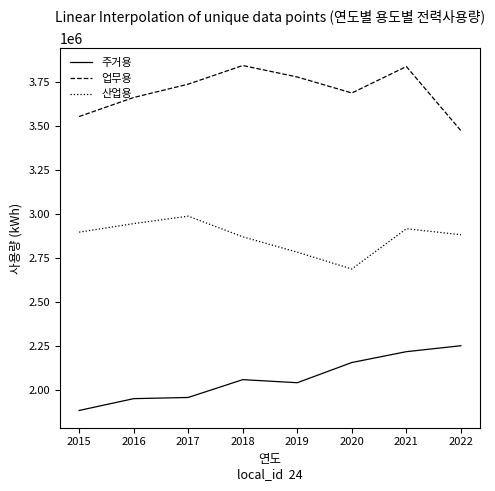

Which category has the highest value in the 주거용 series?

2022